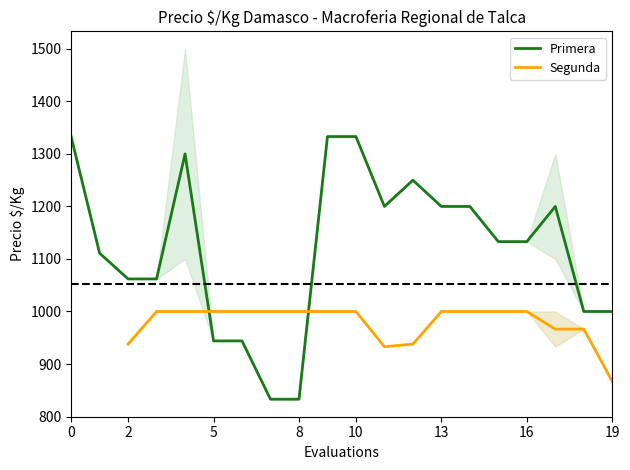

Which series has the largest range (max minus min)?

Primera